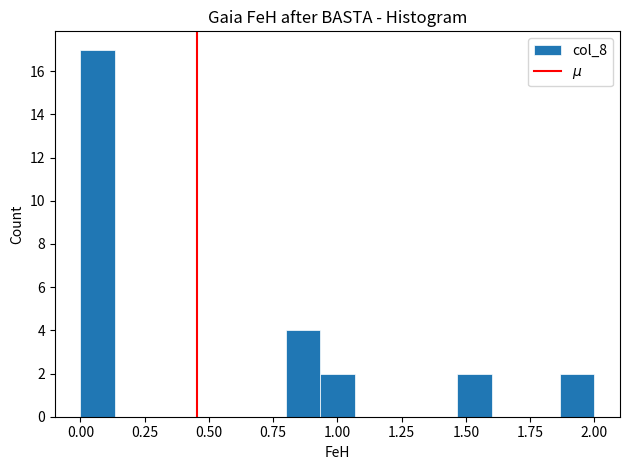

Around what value on the x-axis is the tallest bar? Give the approximate position of its centre, as read against the axis.

0.05